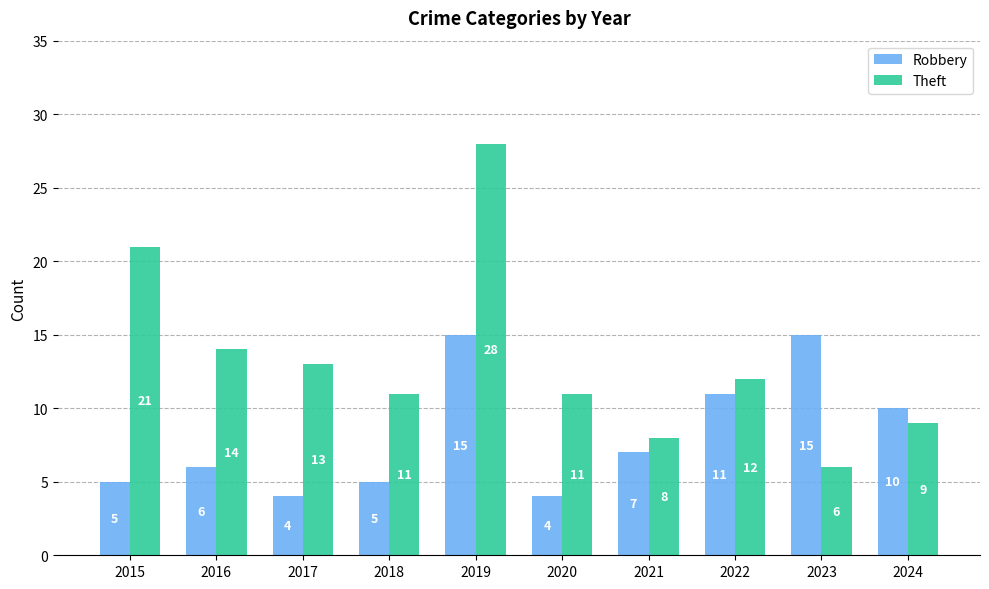

Rank the series by their maximum value, from lowest to highest.

Robbery, Theft